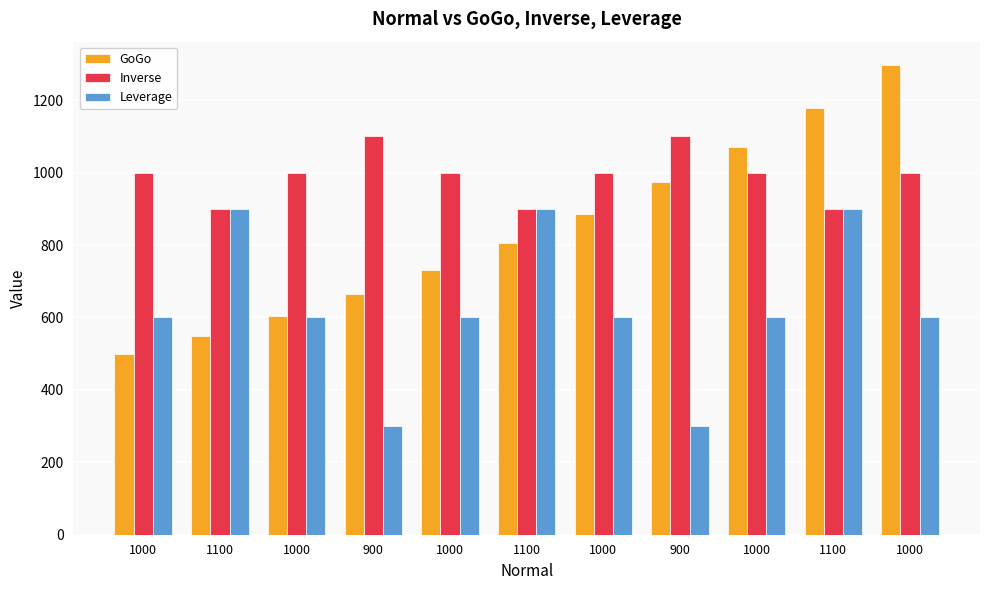

Reading left to right, extract all data points from this chart.

GoGo: 500.0	550.0	605.0	665.5	732.0	805.3	885.8	974.4	1071.8	1179.0	1296.9
Inverse: 1000.0	900.0	1000.0	1100.0	1000.0	900.0	1000.0	1100.0	1000.0	900.0	1000.0
Leverage: 600.0	900.0	600.0	300.0	600.0	900.0	600.0	300.0	600.0	900.0	600.0